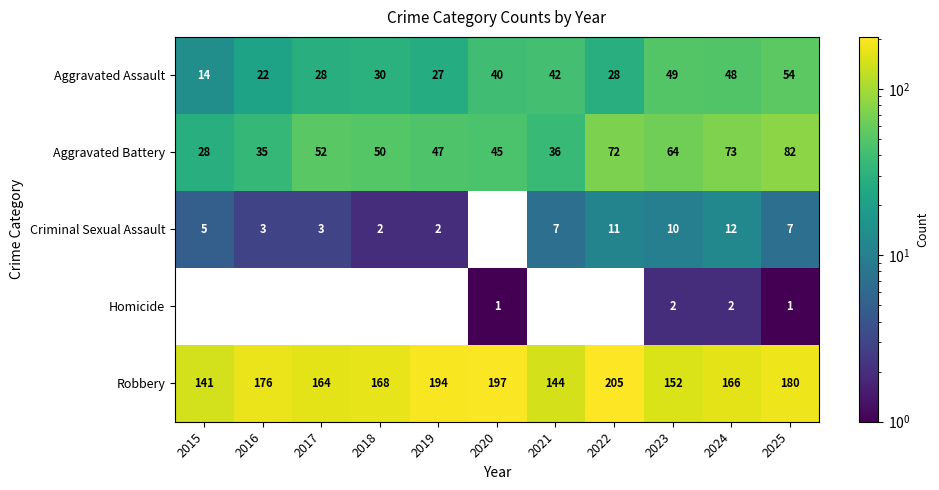

Where does the Robbery series first go above 168?

2016